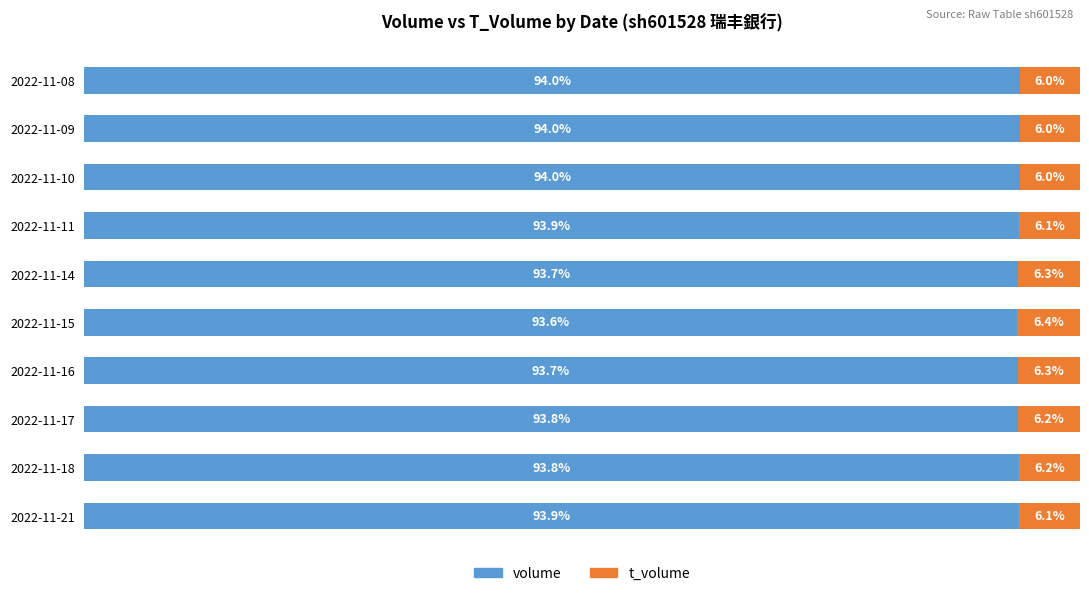

Where is volume nearest to the value 93?

2022-11-15